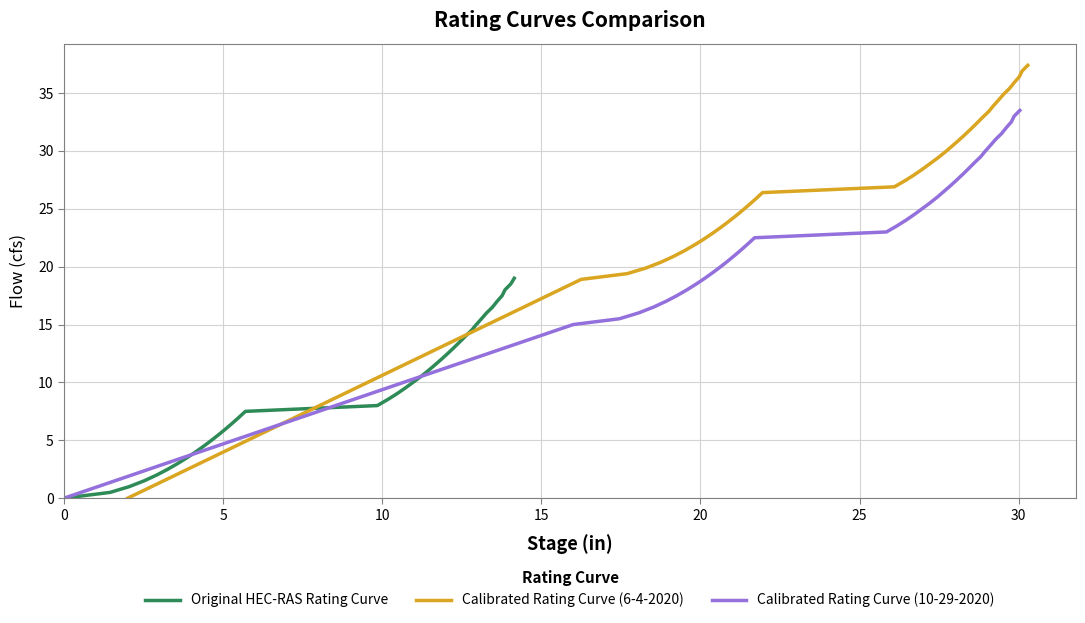

List the series in order of their overall mean, highest first.

Calibrated Rating Curve (6-4-2020), Calibrated Rating Curve (10-29-2020), Original HEC-RAS Rating Curve